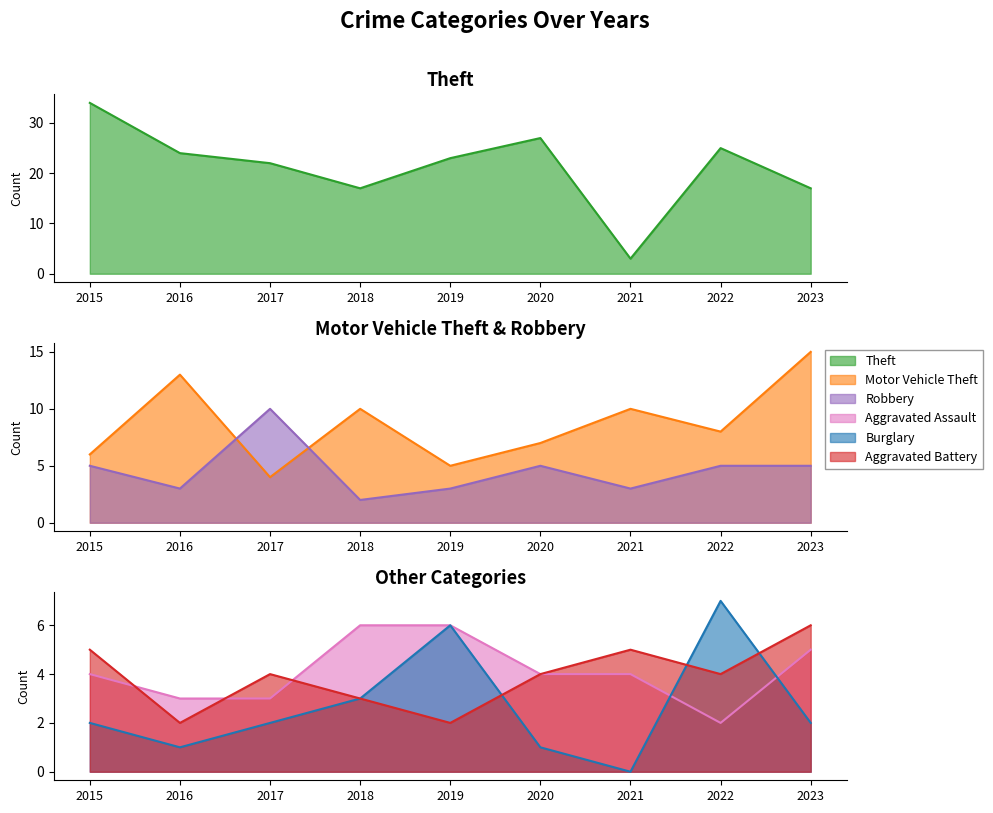

At which label does Theft first exceed 23?

2015